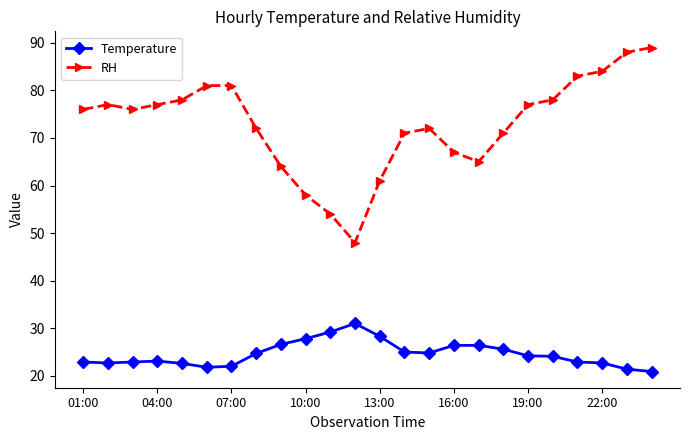

True or false: RH and Temperature intersect in this chart.

False